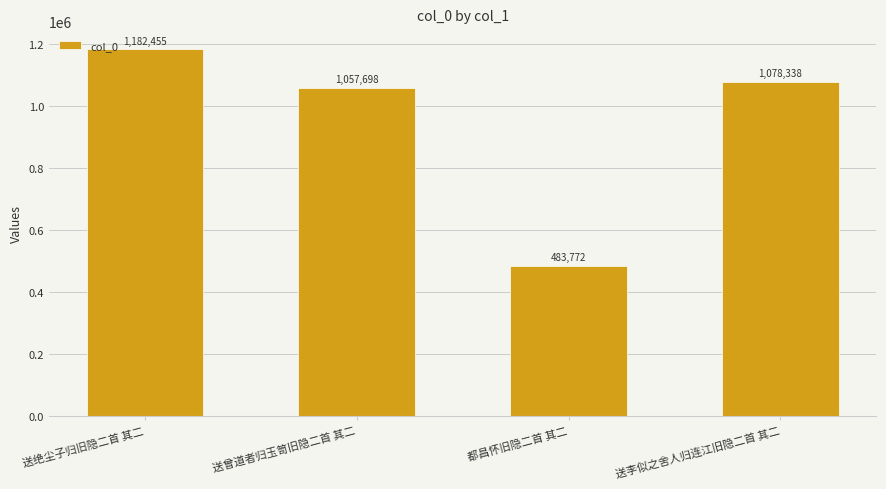

Reading left to right, what are all the values shown in this chart?

1182455	1057698	483772	1078338